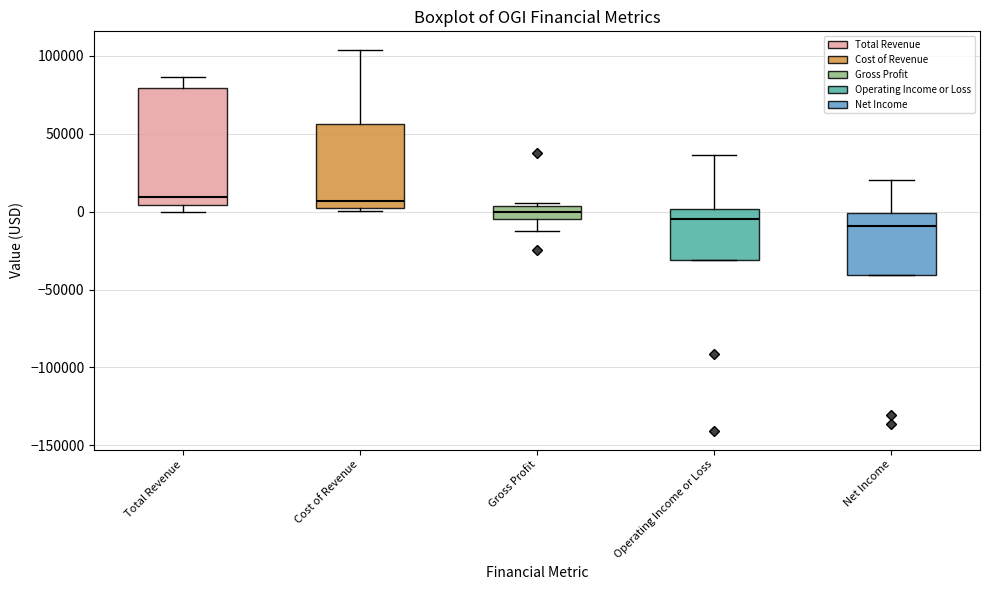

Reading left to right, read every box against the y-axis: the position of its median line, the range the box covers, and the ends of its whiskers. The values are not printed on the chart, so give them approximately, as read against the axis.

Total Revenue: median 10000, box 5000 to 80000, whiskers 0 to 85000
Cost of Revenue: median 5000, box 0 to 55000, whiskers 0 (just below the box's lower edge) to 105000
Gross Profit: median 0, box -5000 to 5000, whiskers -10000 to 5000 (just above the box's upper edge)
Operating Income or Loss: median -5000, box -30000 to 0, whiskers -30000 to 35000
Net Income: median -10000, box -40000 to 0, whiskers -40000 to 20000